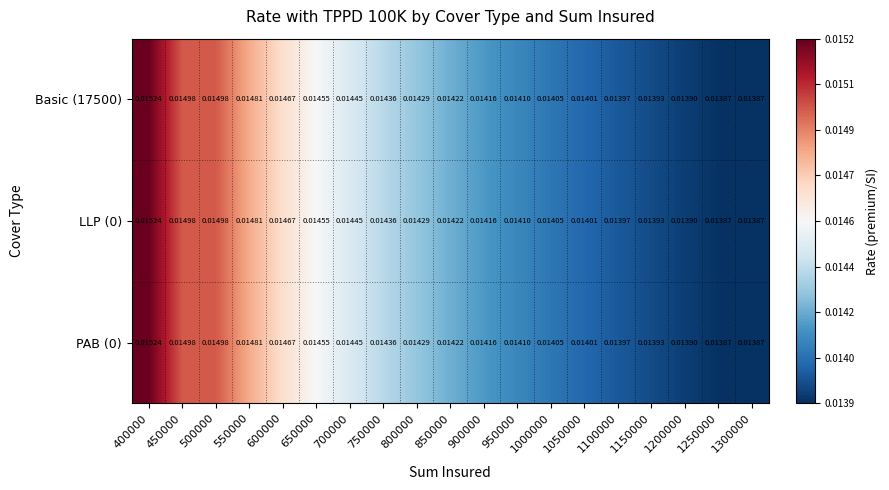

Is the value of Basic (17500) at 700000 greater than the value of PAB (0) at 850000?

Yes